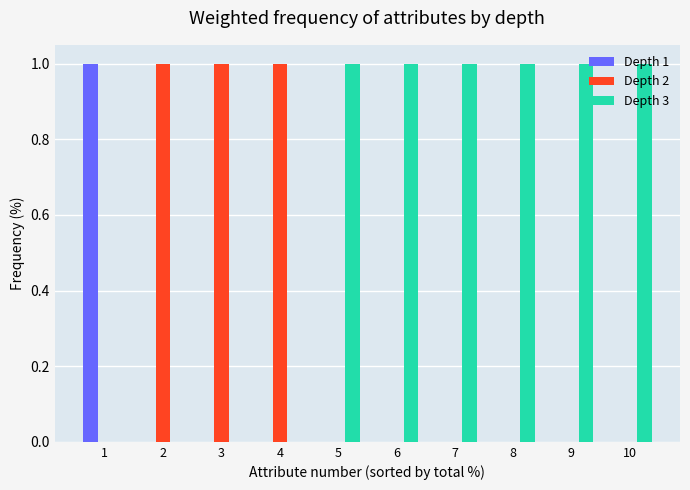

The Depth 3 series shows 0 at 3. True or false?

True